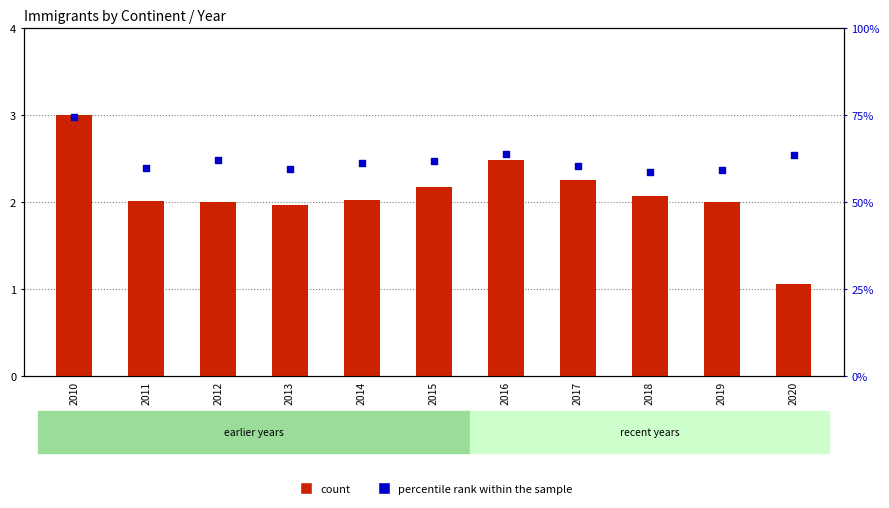

What are all the series names shown in the legend?

count, percentile rank within the sample